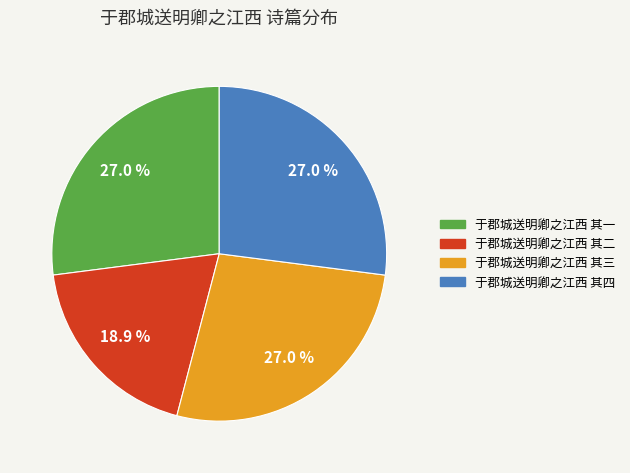

Is it true that 于郡城送明卿之江西 其四 is 17% of the pie?

False